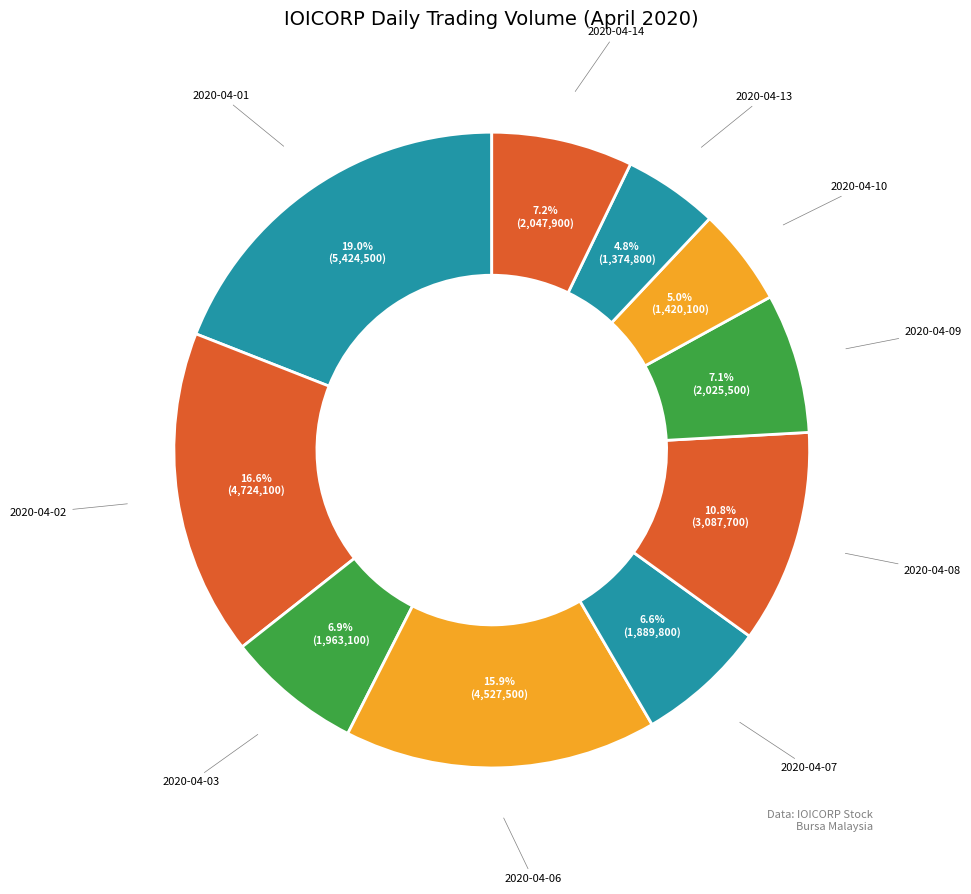

How many slices are in this pie chart?

10